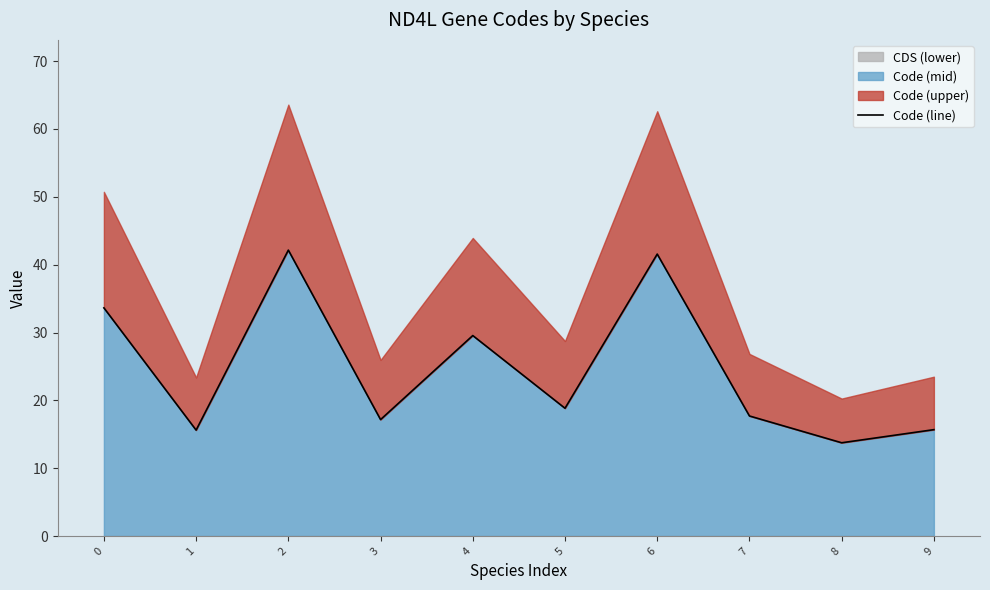

What is the change in value from 0 to 1?

-18.0